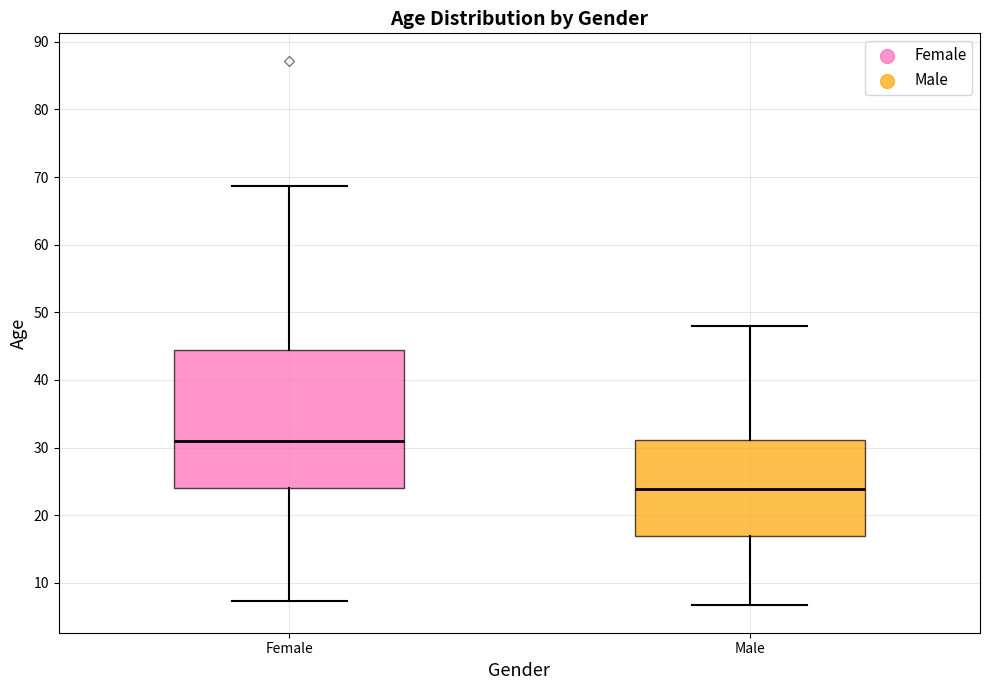

Reading left to right, read every box against the y-axis: the position of its median line, the range the box covers, and the ends of its whiskers. The values are not printed on the chart, so give them approximately, as read against the axis.

Female: median 31, box 24 to 44, whiskers 7 to 69
Male: median 24, box 17 to 31, whiskers 7 to 48